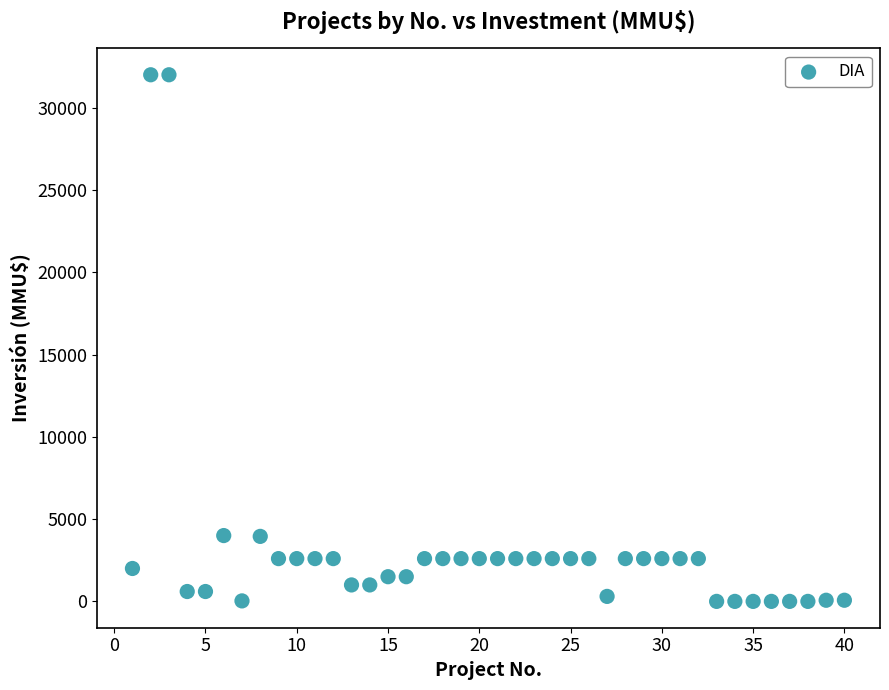

What is the range of Y values (max minus min)?

32000